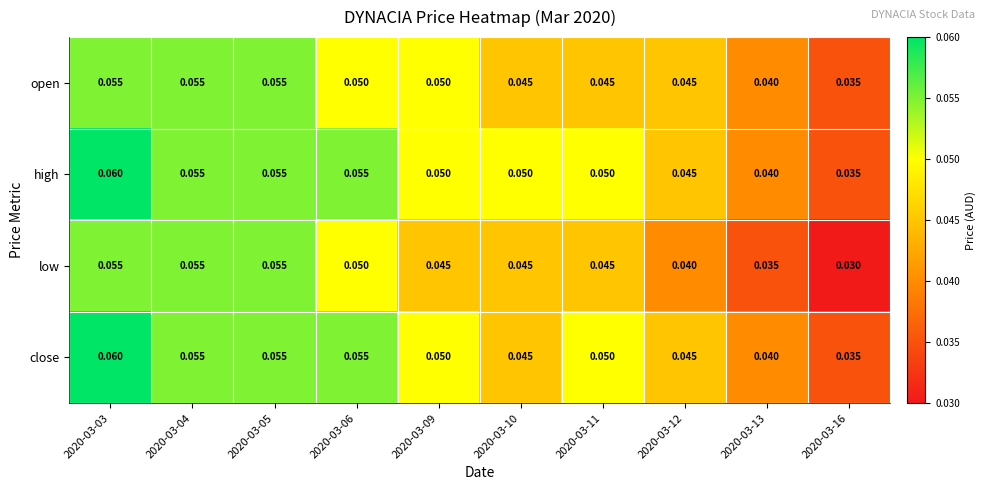

Which series has the largest total across all categories?

high